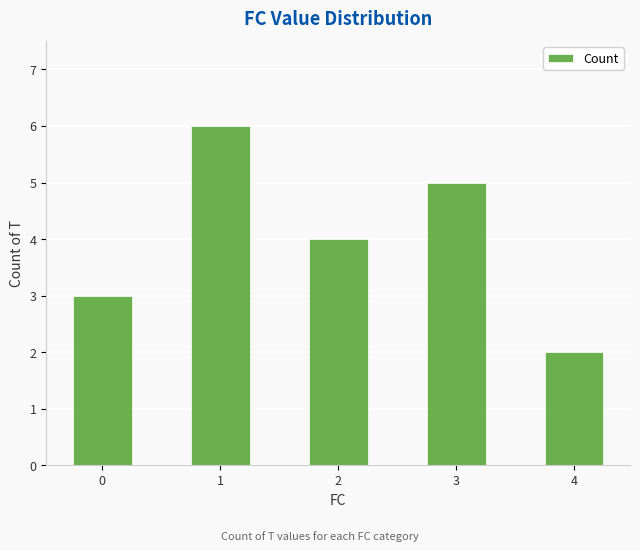

The value at 4 is 2. True or false?

True